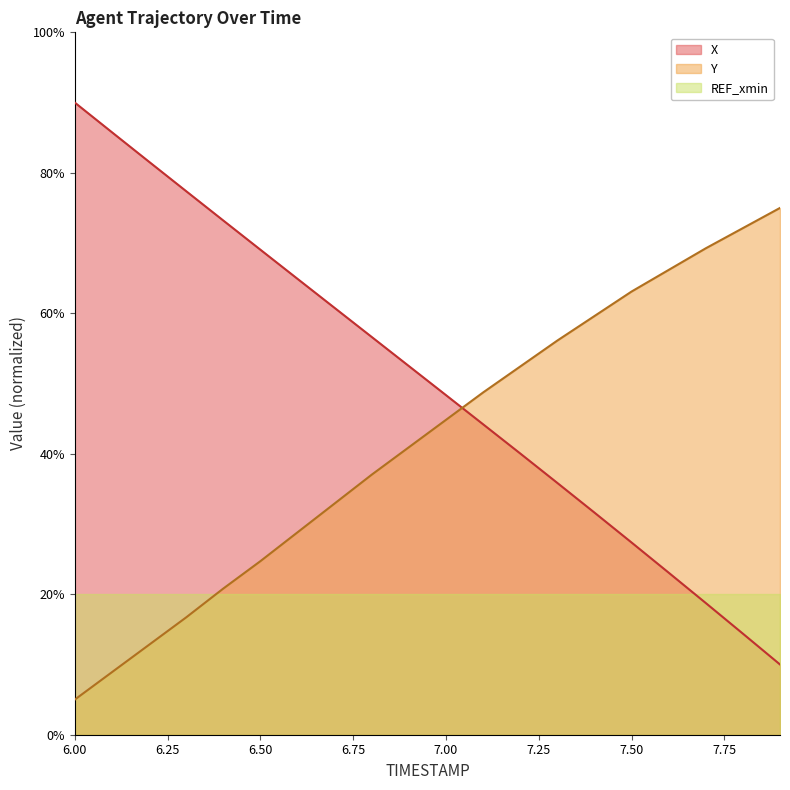

The value of X at 6.7 is 41.6. True or false?

False